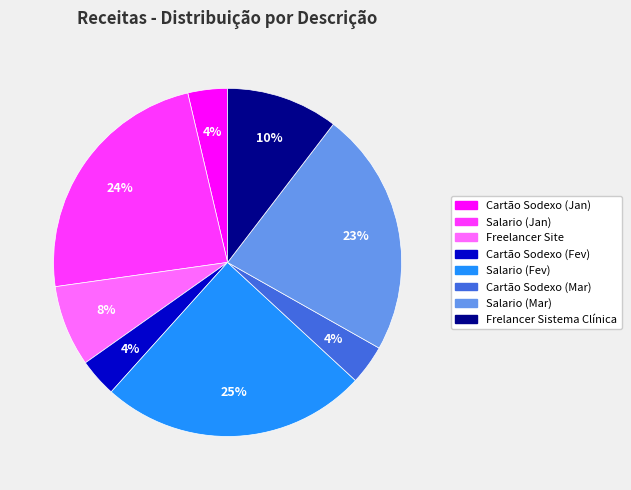

To the nearest percent, what portion does Salario (Mar) represent?

23%